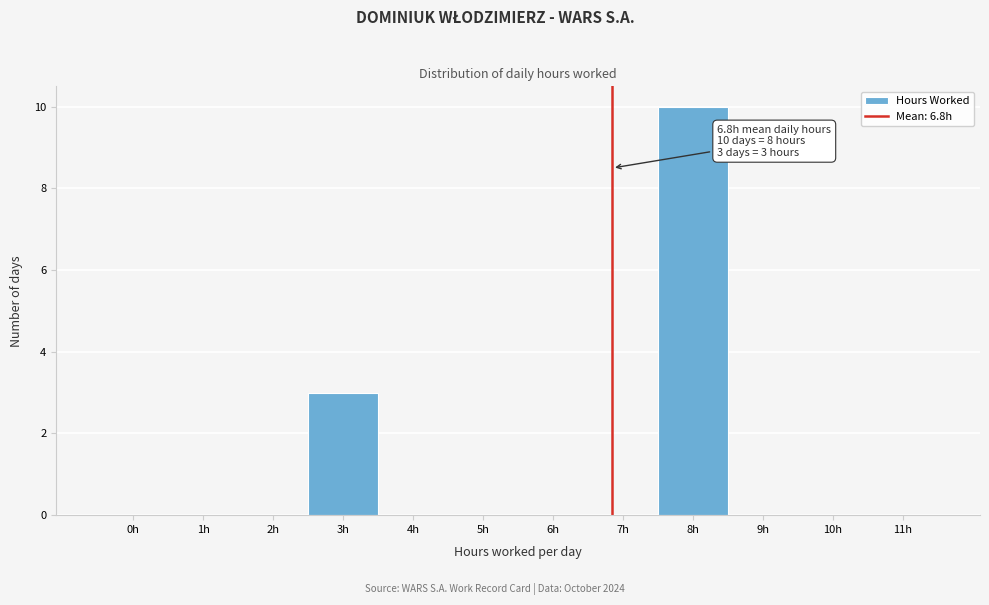

Which range on the x-axis has the tallest bar?

7.5 to 8.5